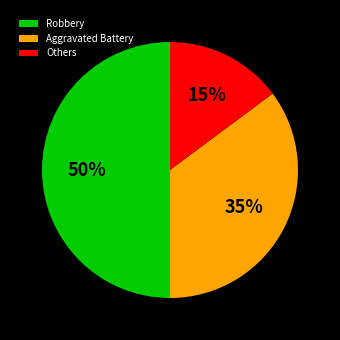

To the nearest percent, what is the average slice percentage?

33%